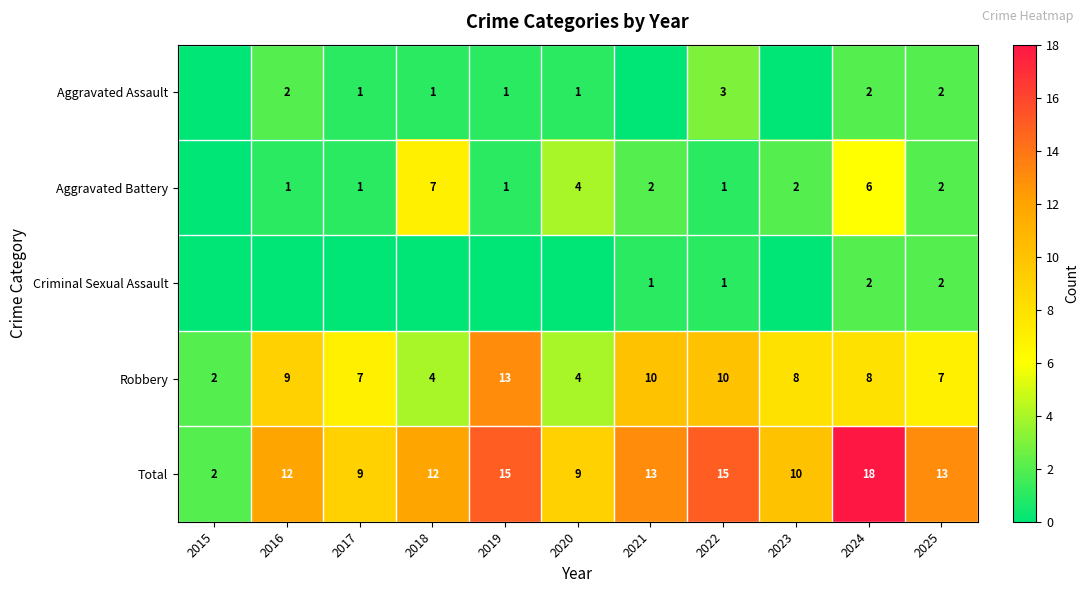

What is the sum of all Total values?

128